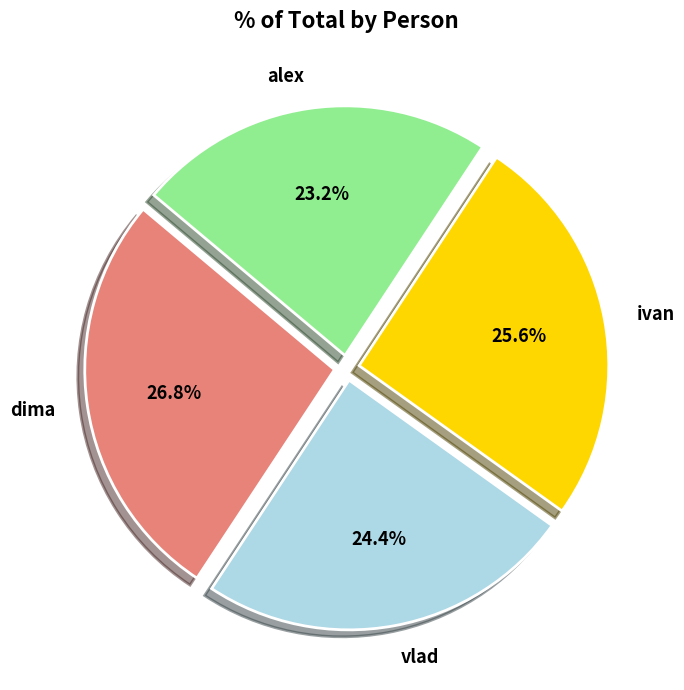

Between dima and alex, which is larger?

dima